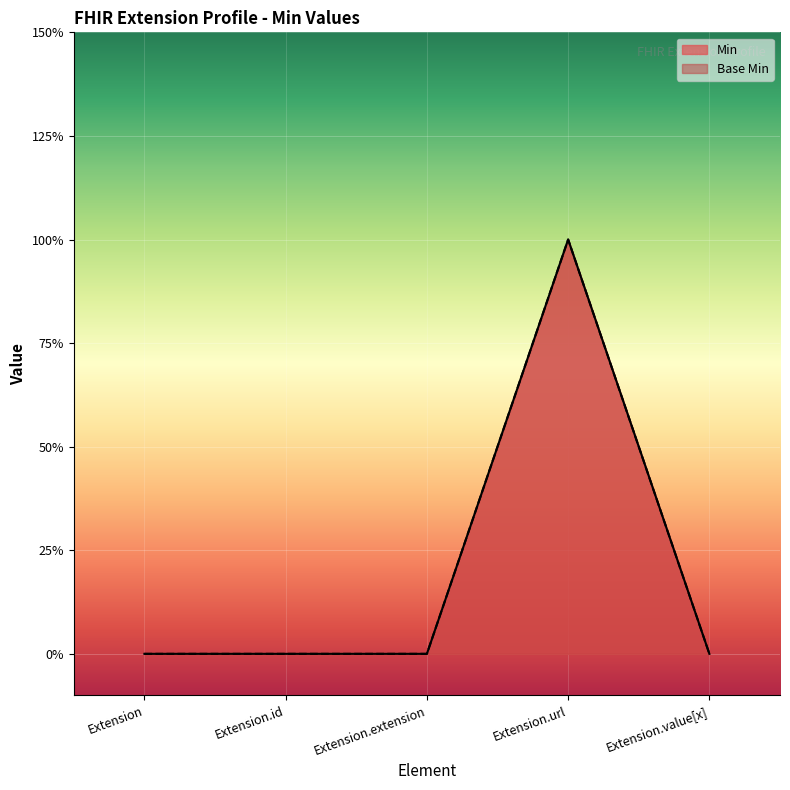

List the series in order of their peak value, lowest first.

Min, Base Min